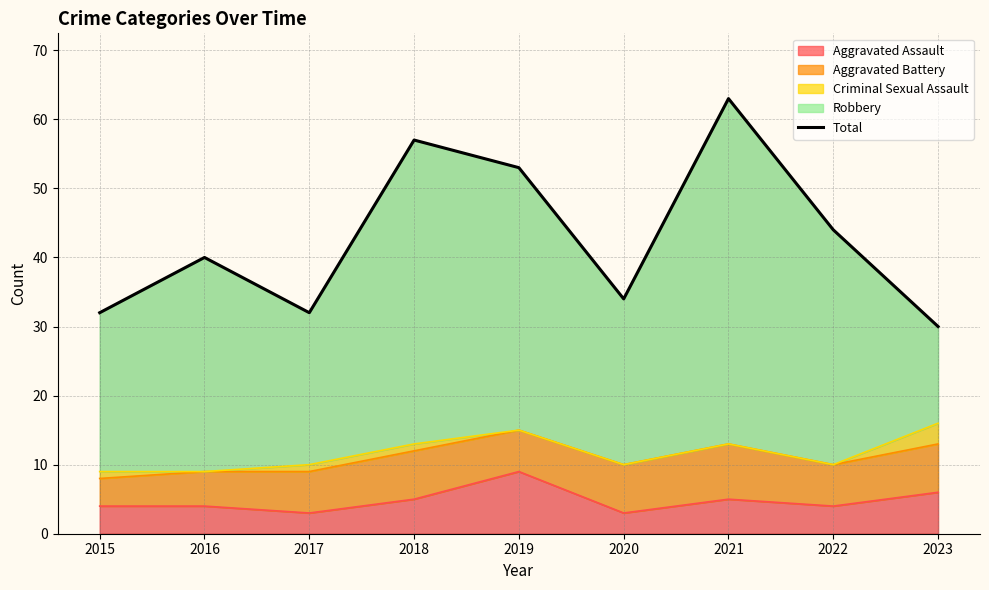

At which category does the data reach its first local peak?

2016